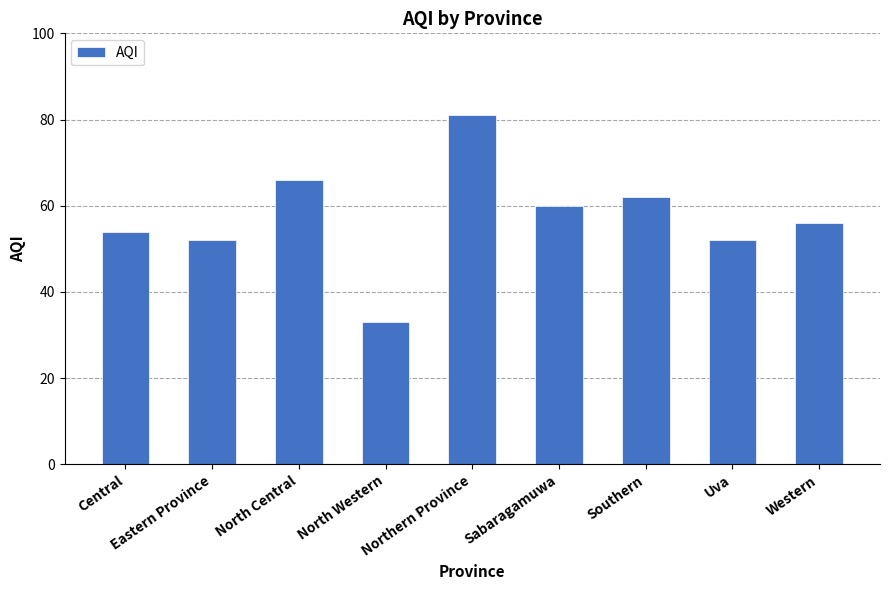

At which label does the data first exceed 56?

North Central